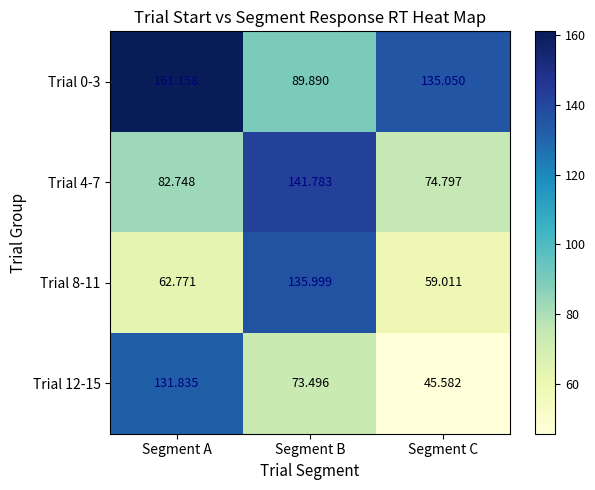

At which category is the sum across all series the highest?

Segment B